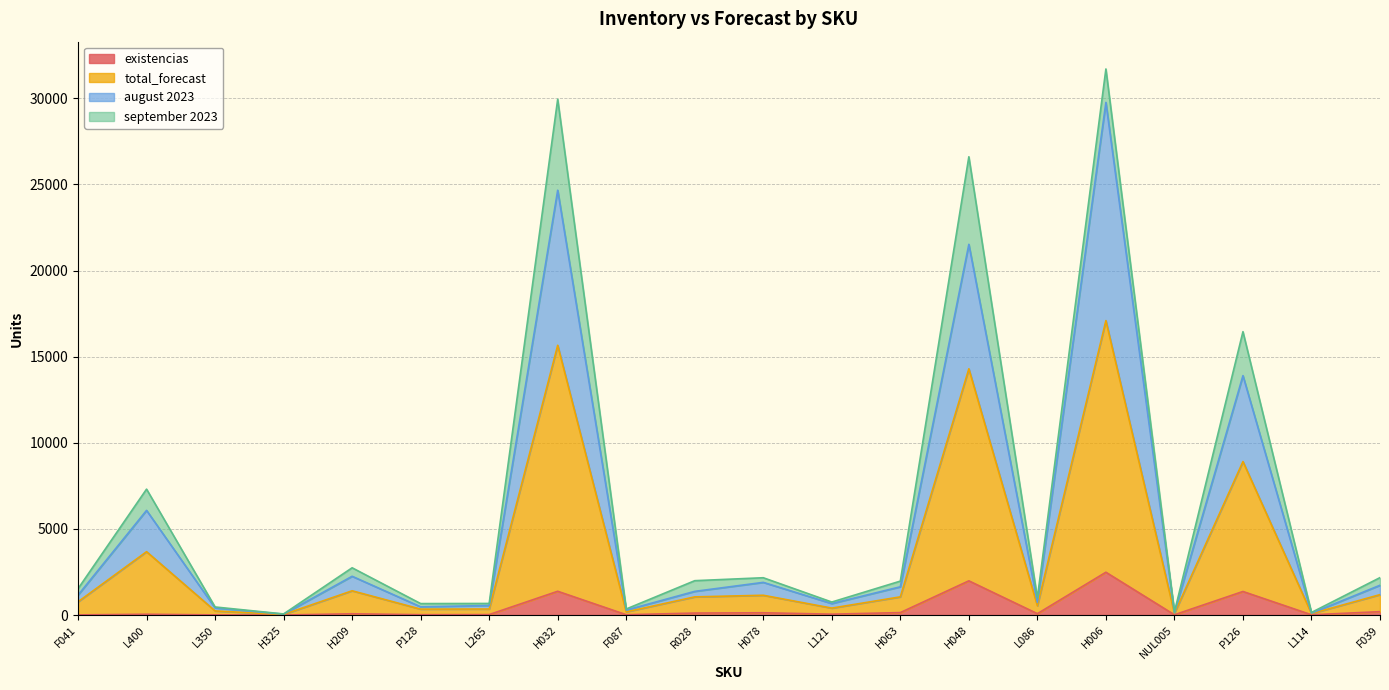

At how many categories does at least one series exceed 21387?

3